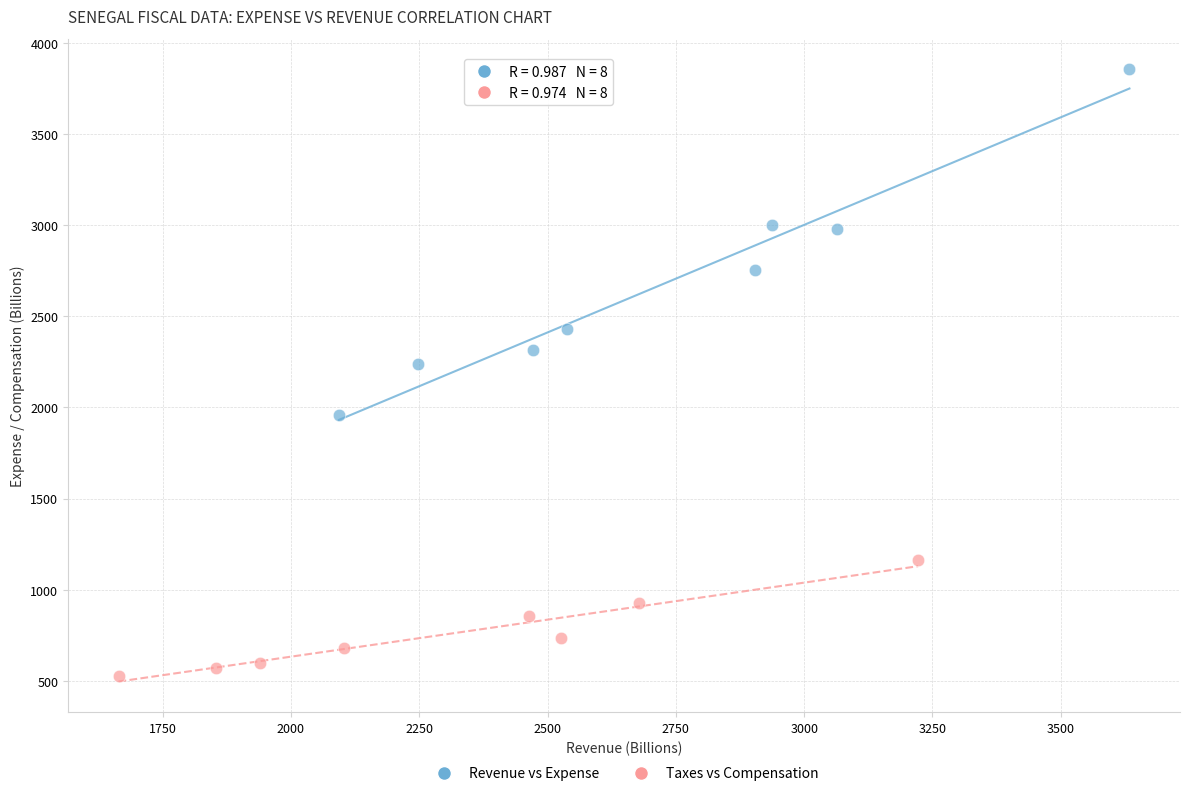

Which series contains the lowest Y value?

Taxes vs Compensation